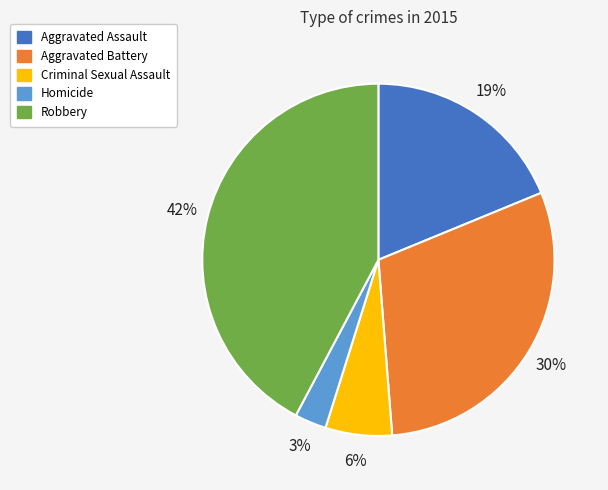

What percentage is the Homicide slice, to the nearest percent?

3%